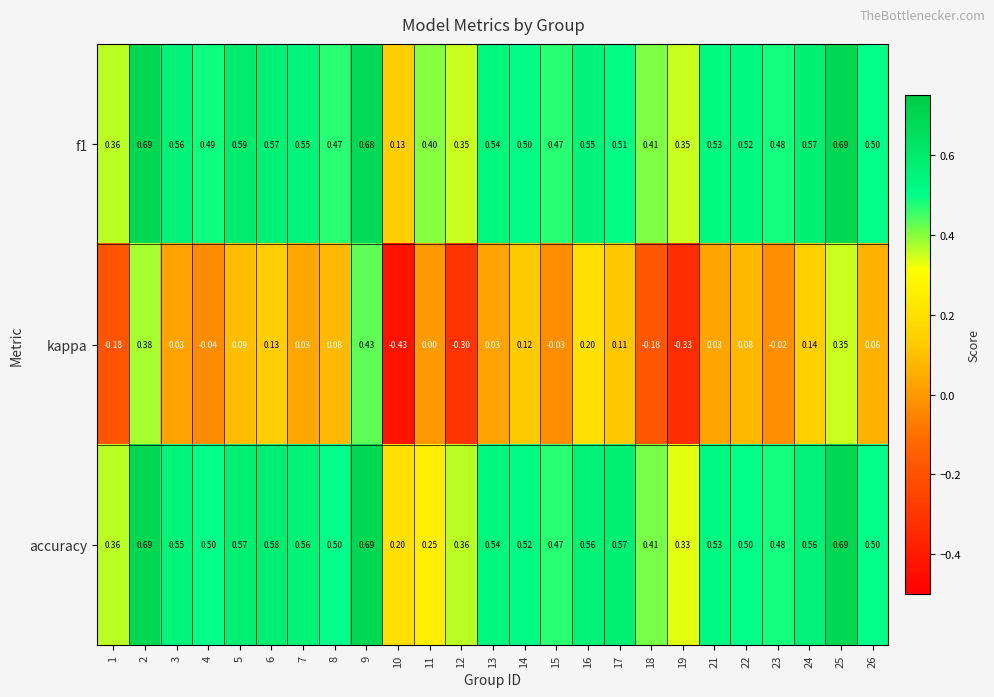

Which series has the widest spread of values?

kappa